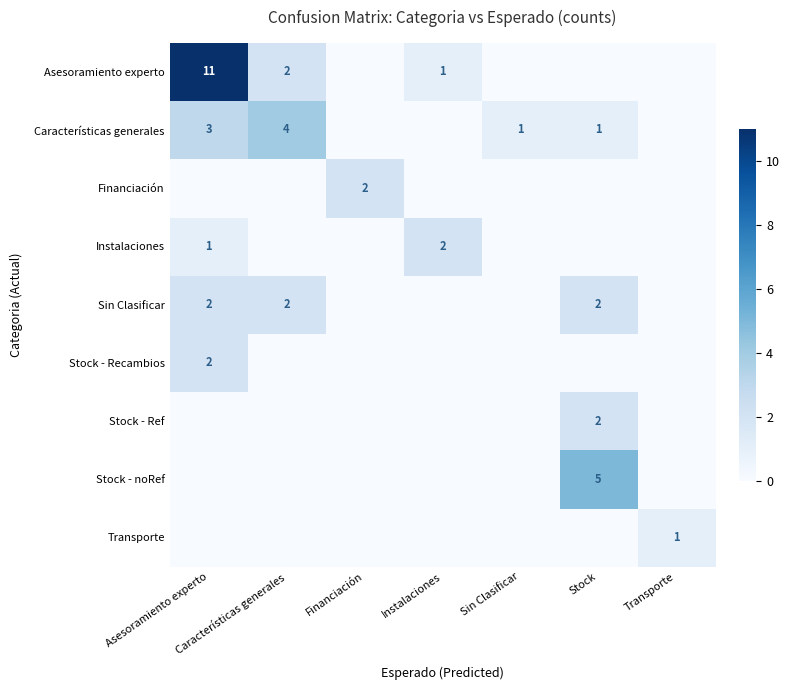

Is the value of Transporte at Características generales greater than the value of Características generales at Stock?

No